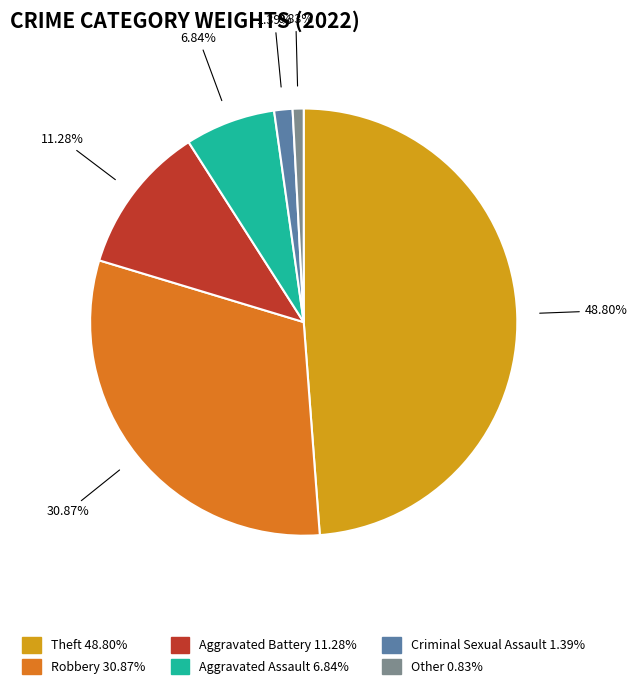

Is it true that Other is 1% of the pie?

True